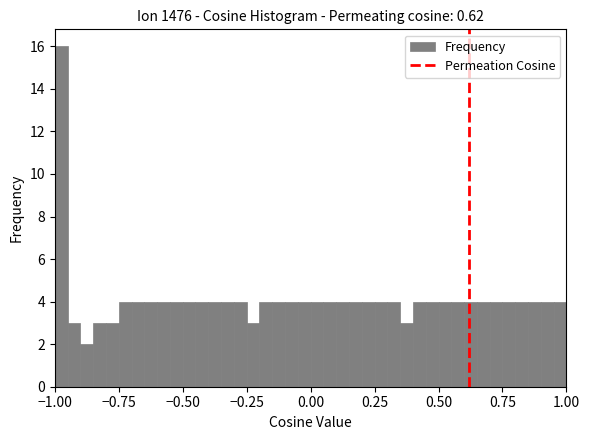

Read against the x-axis, roughly where is the centre of the tallest bar?

-0.95